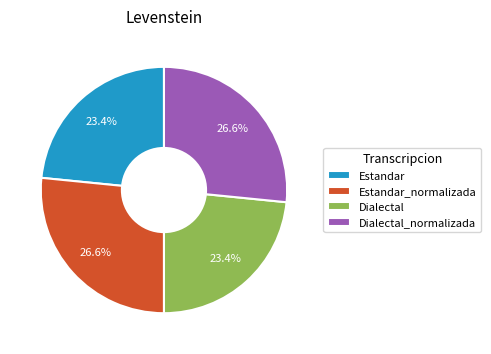

How much of the chart is everything except Estandar_normalizada?

73.4%